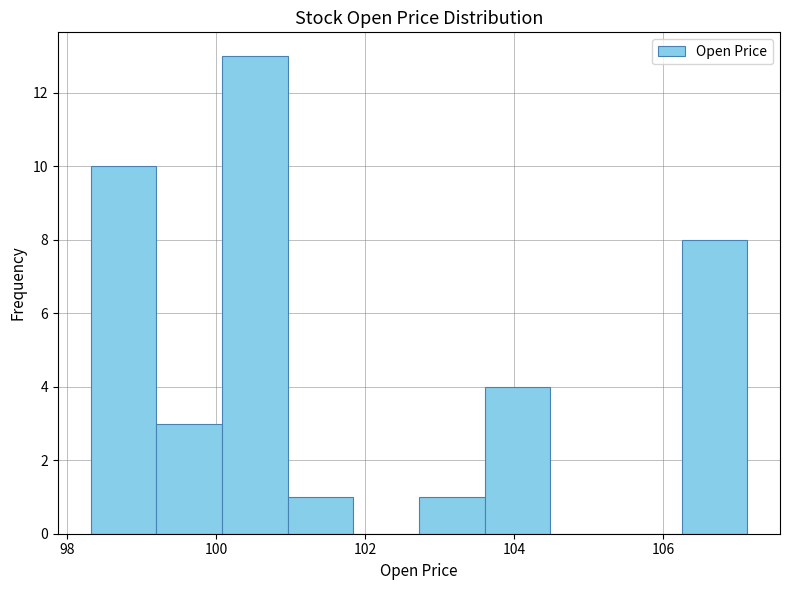

Over which range of the x-axis is the bar tallest?

100.0 to 101.0